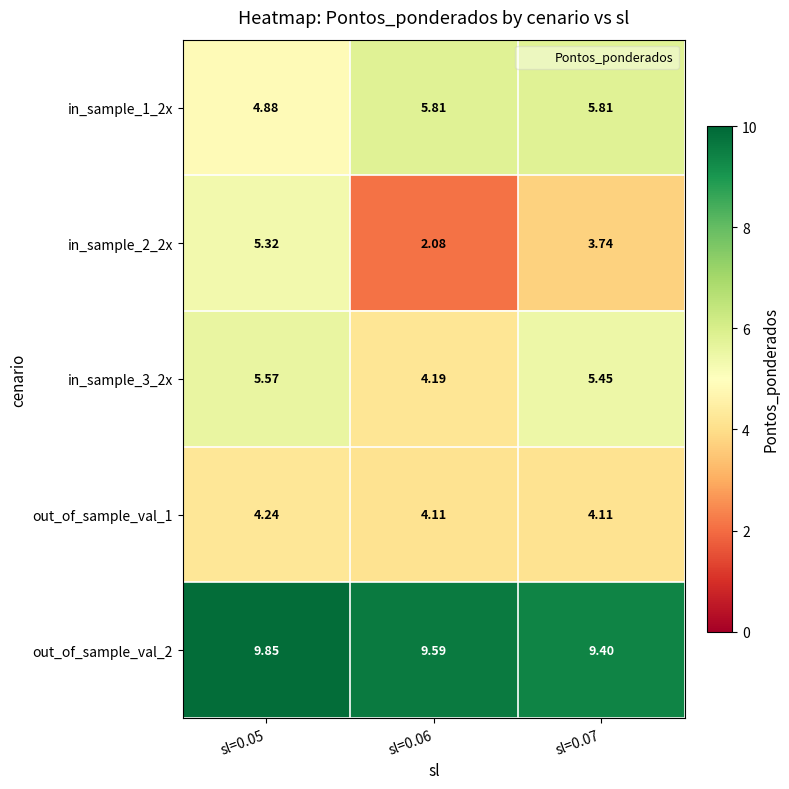

How many series are shown in this chart?

5